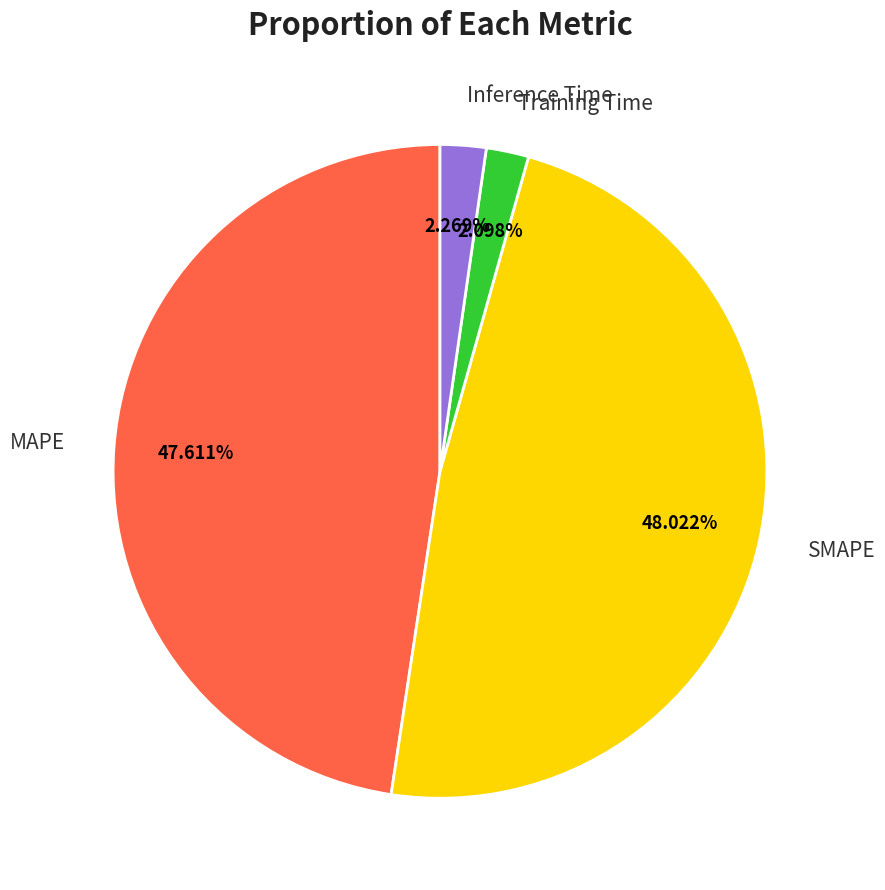

To the nearest percent, what is the average slice percentage?

25%